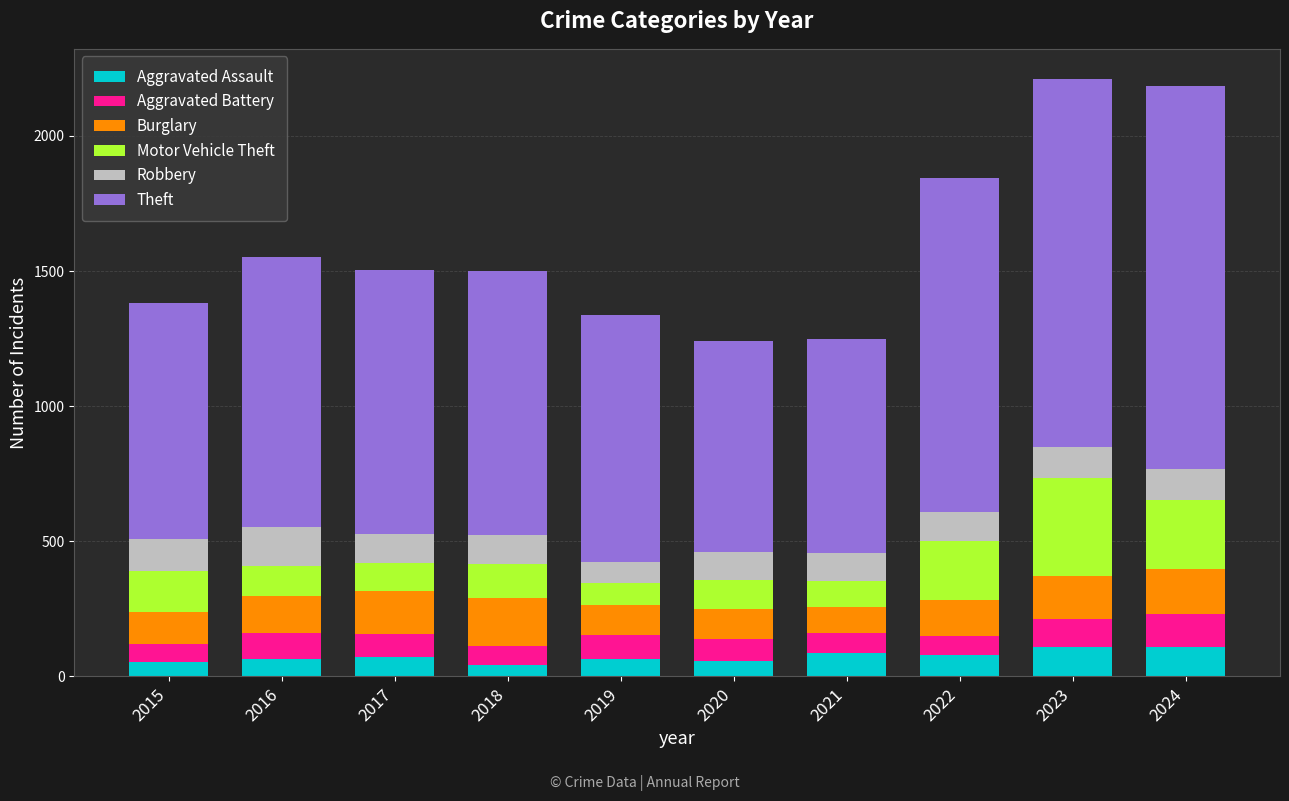

What is the sum of all Aggravated Assault values?

739